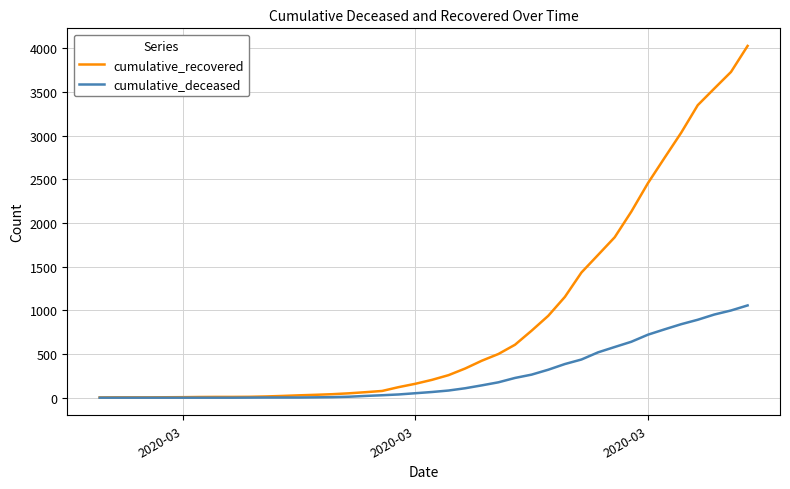

Which series has the largest total across all categories?

cumulative_recovered